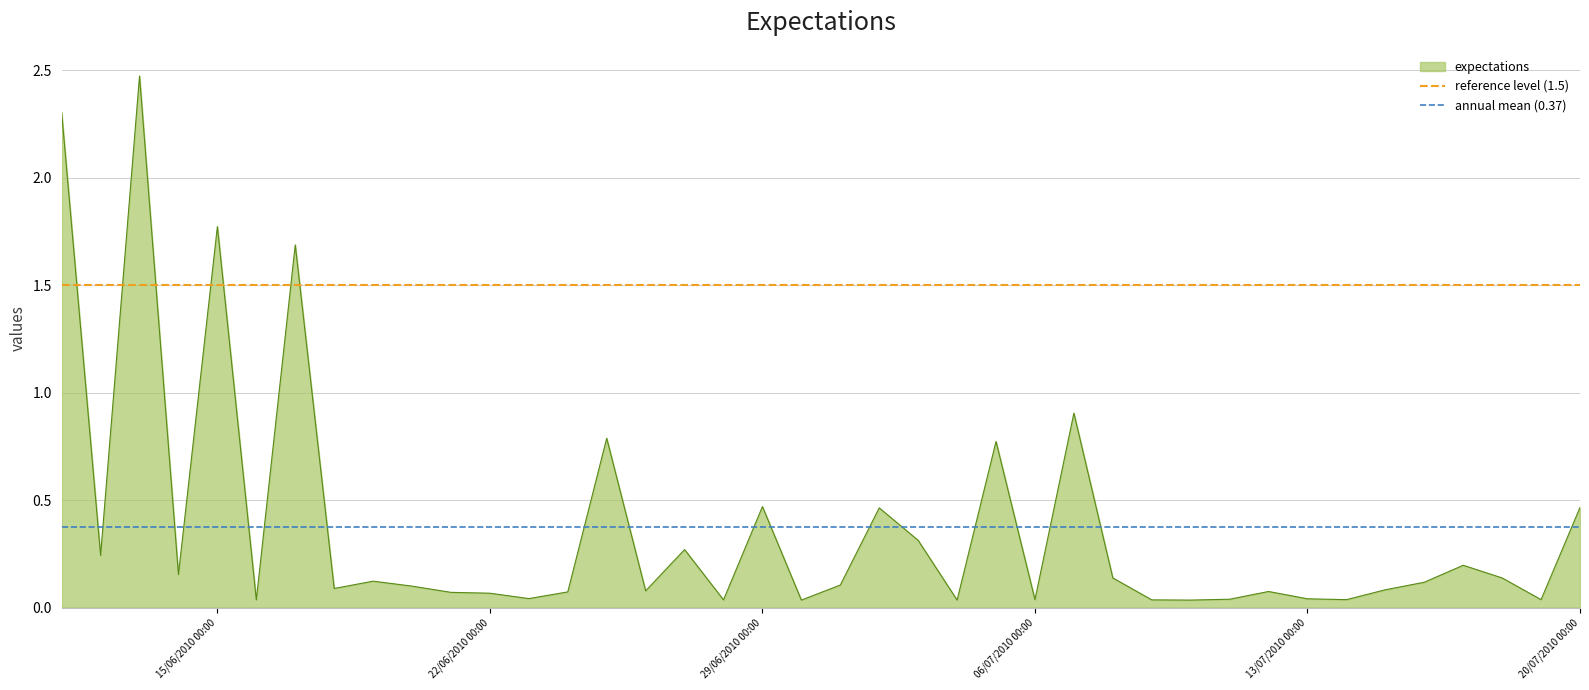

How many lines are shown in the chart?

2